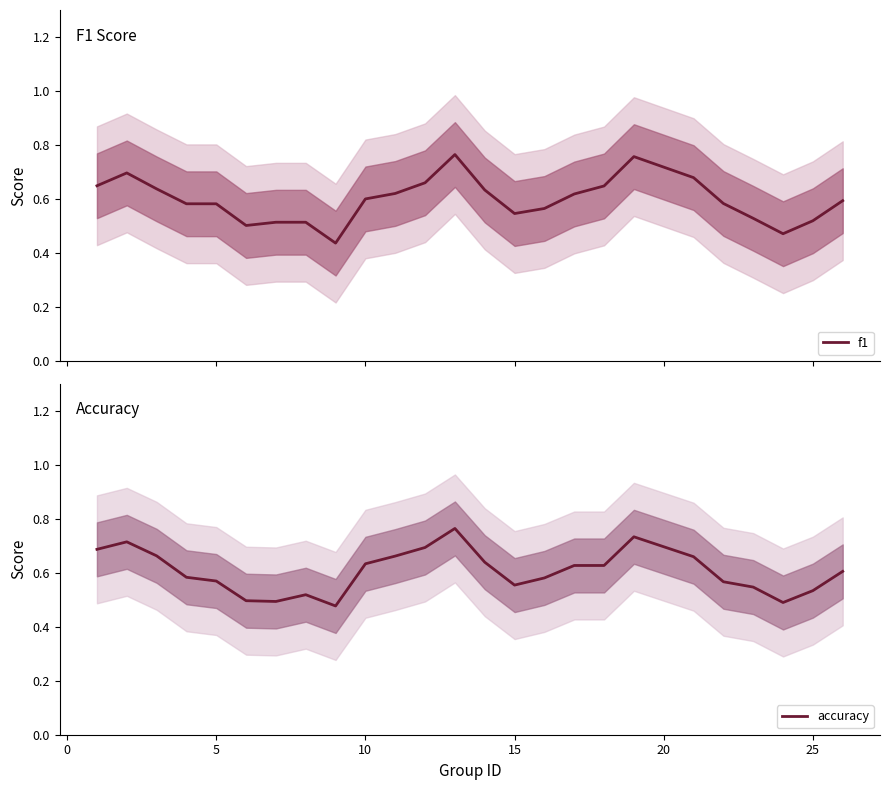

What are all the series names shown in the legend?

f1, accuracy